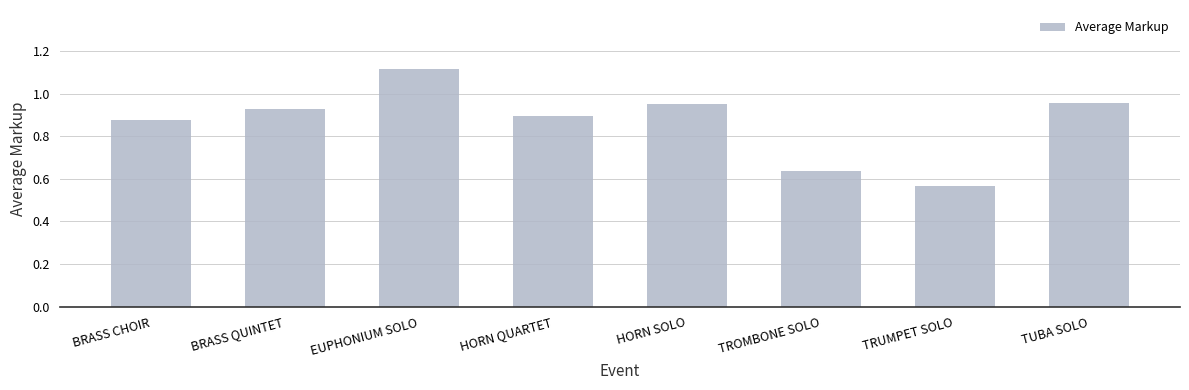

The chart shows a value of 1.5 at BRASS QUINTET. True or false?

False